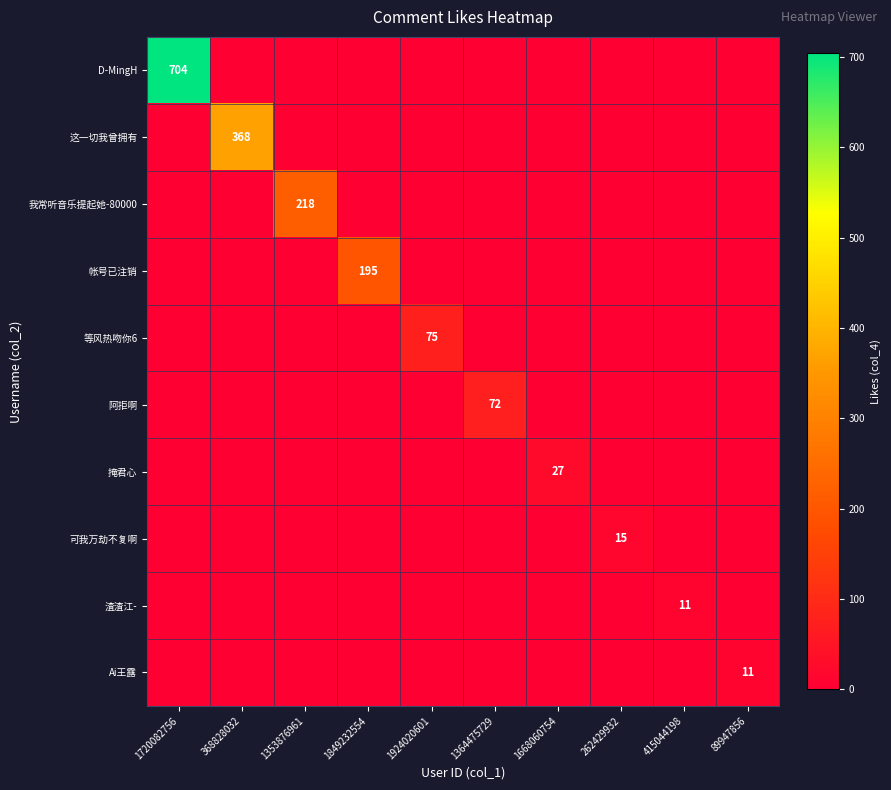

What is the average value of the 这一切我曾拥有 series?

37